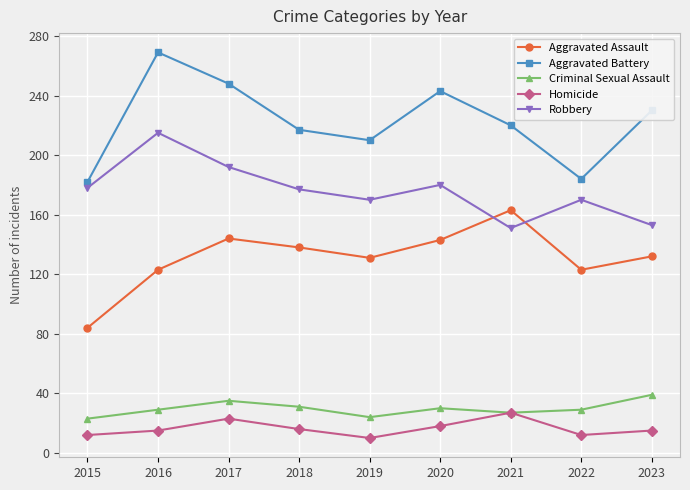

Count the number of data series in this chart.

5